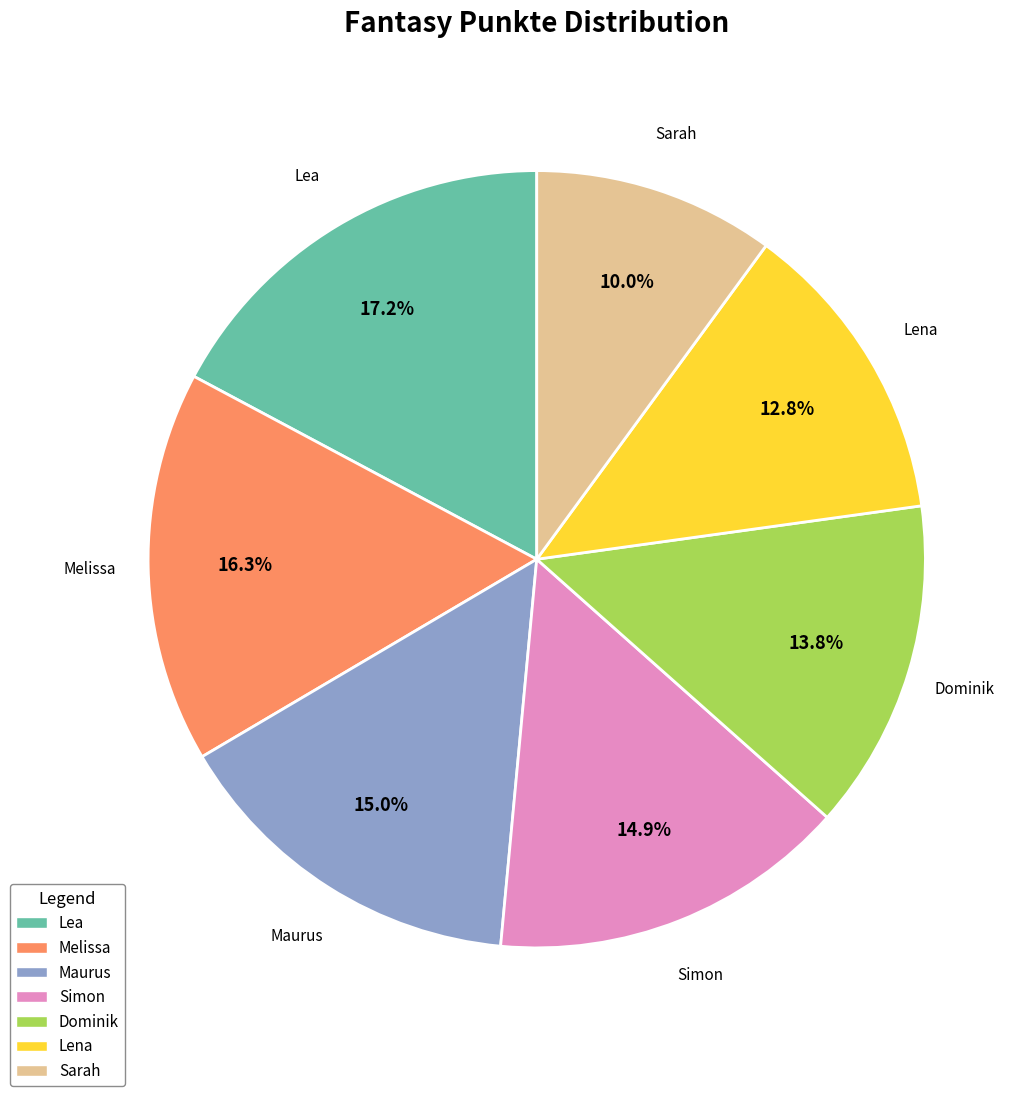

Approximately how many times larger is the value at Maurus compared to Lea?

0.9